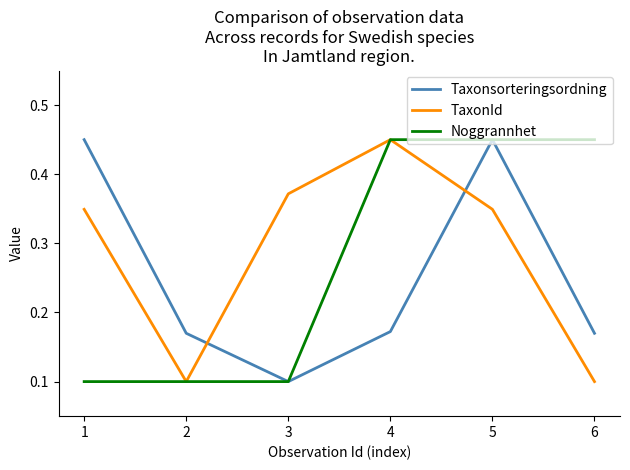

Which series has the largest total across all categories?

TaxonId